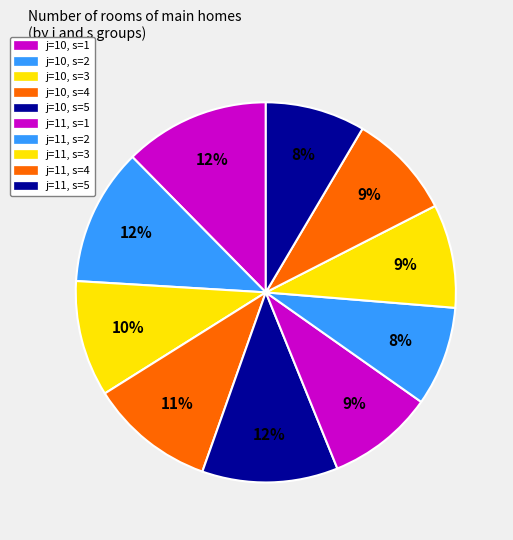

Which slice is the largest?

j=10, s=1